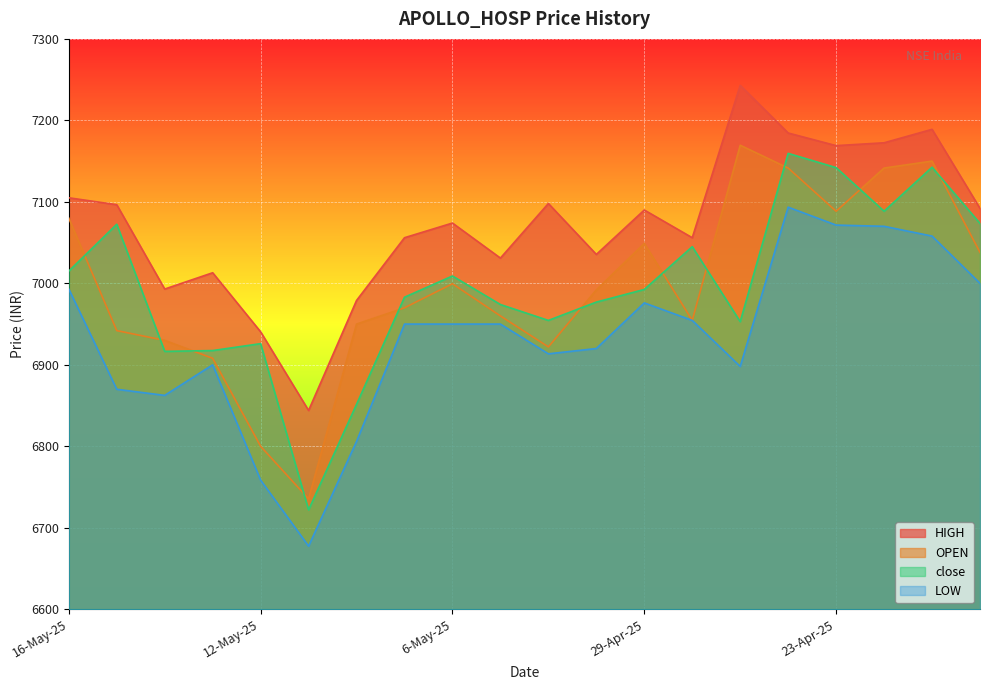

At which label does close first exceed 6992?

16-May-25